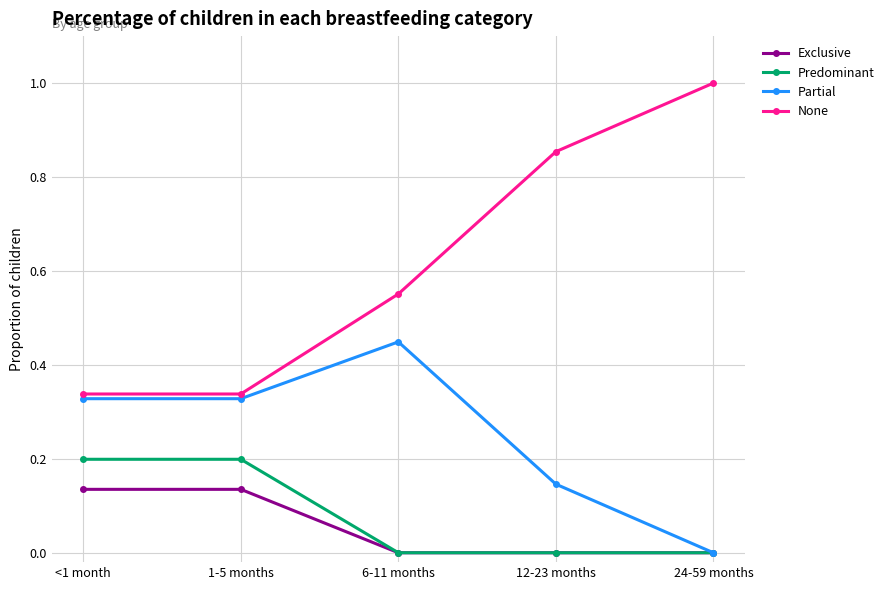

True or false: Predominant and None intersect in this chart.

False